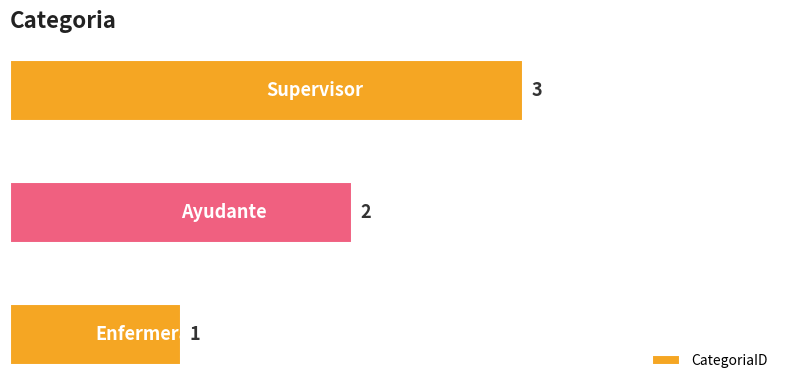

What is the minimum value shown in the chart?

1